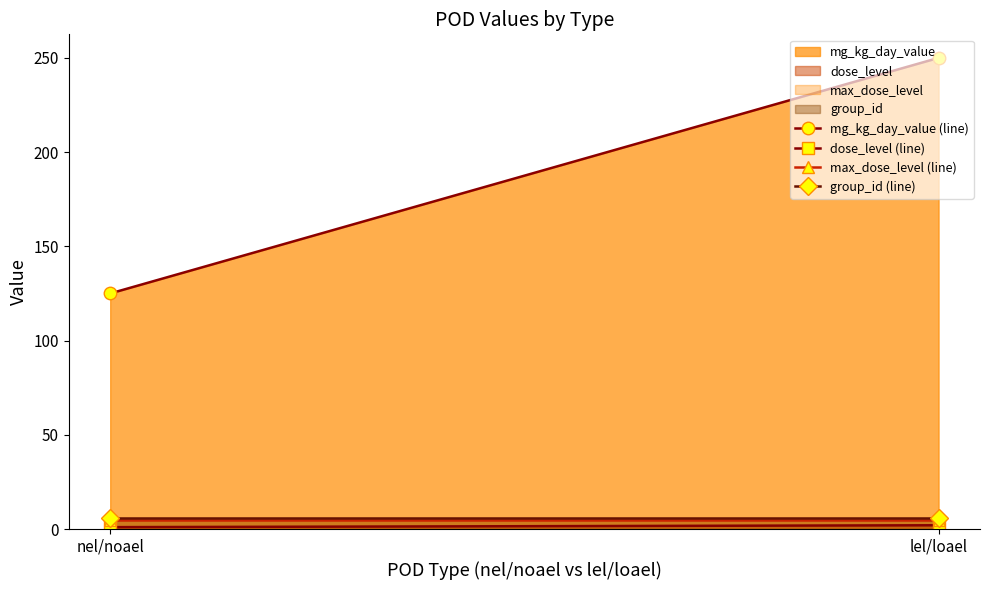

What position from the right is lel/loael?

1